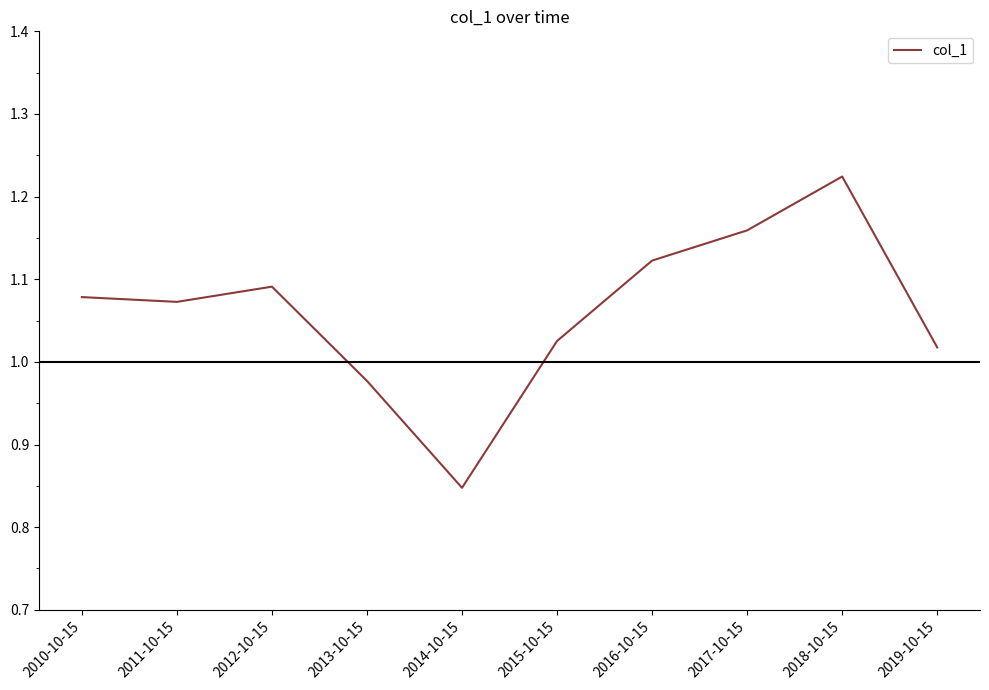

What position from the left is 2019-10-15?

10